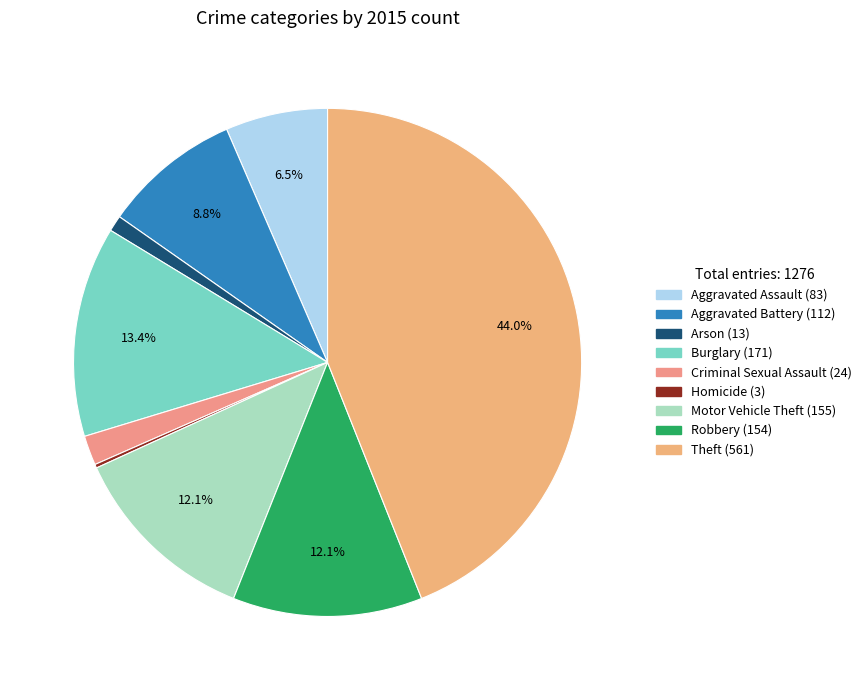

To the nearest percent, what is the combined percentage of Theft and Aggravated Assault?

50%